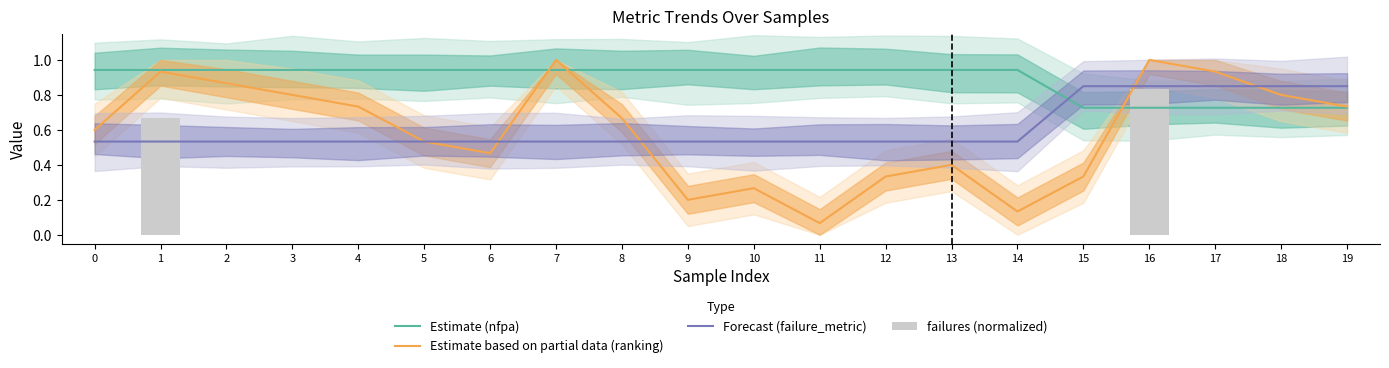

Count the Estimate (nfpa) values in the range 0 to 1.

20